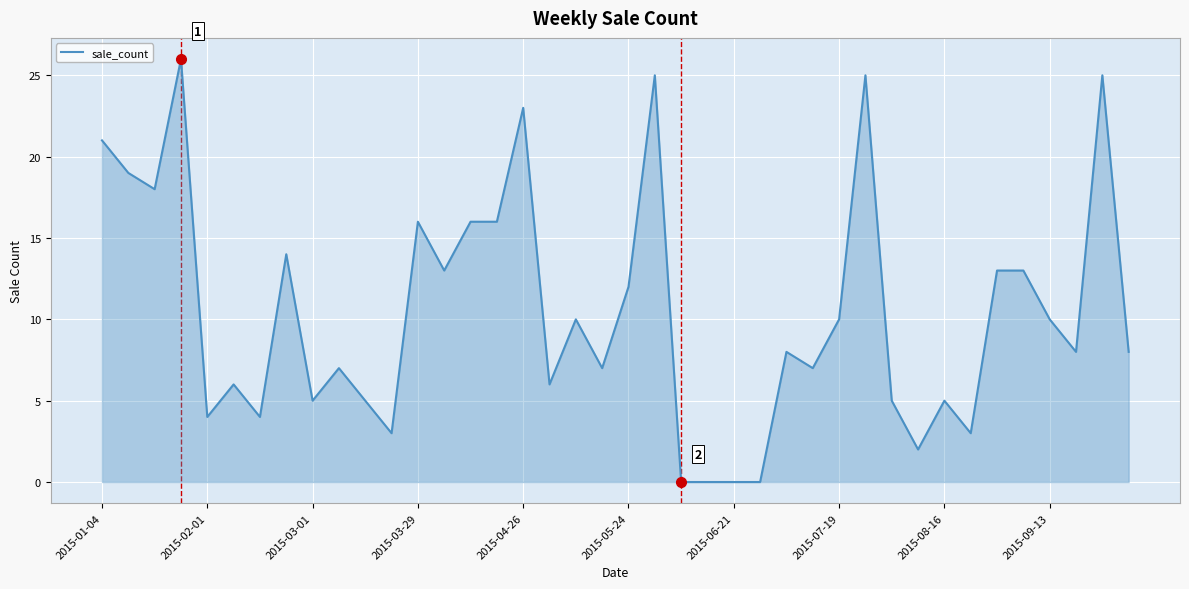

What is the maximum value shown in the chart?

26